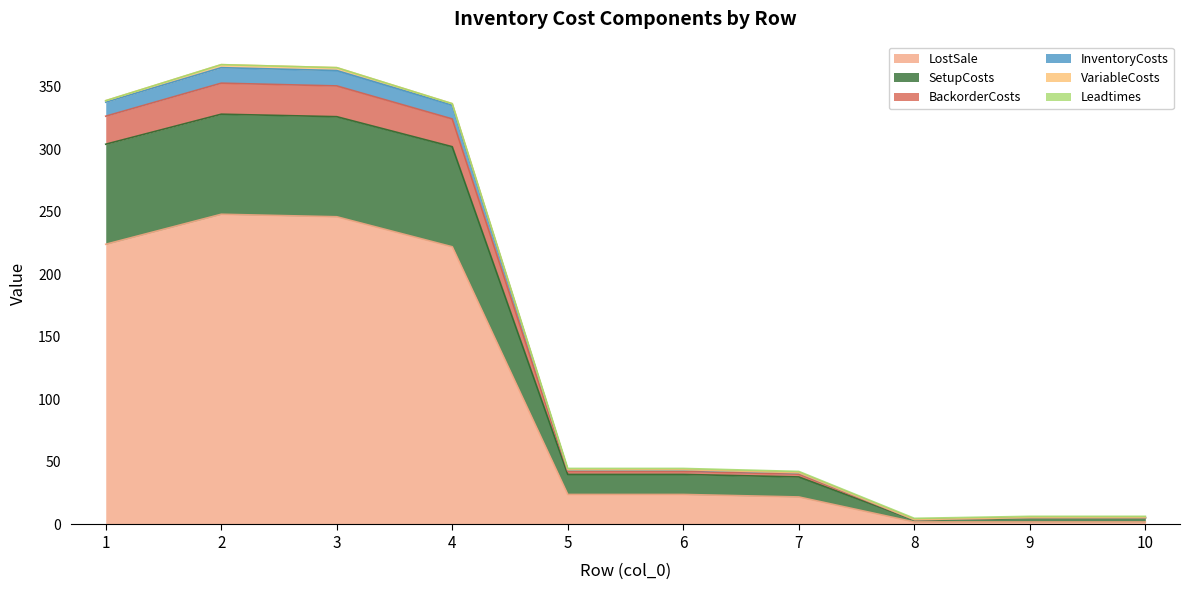

At which category is the sum across all series the highest?

2